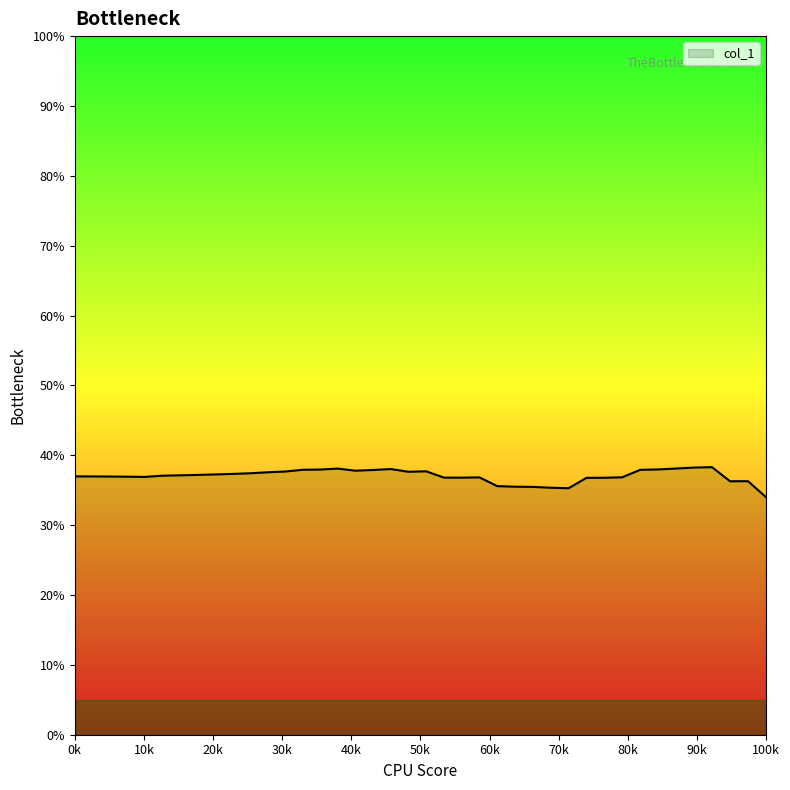

What is the greatest value displayed?

38.3